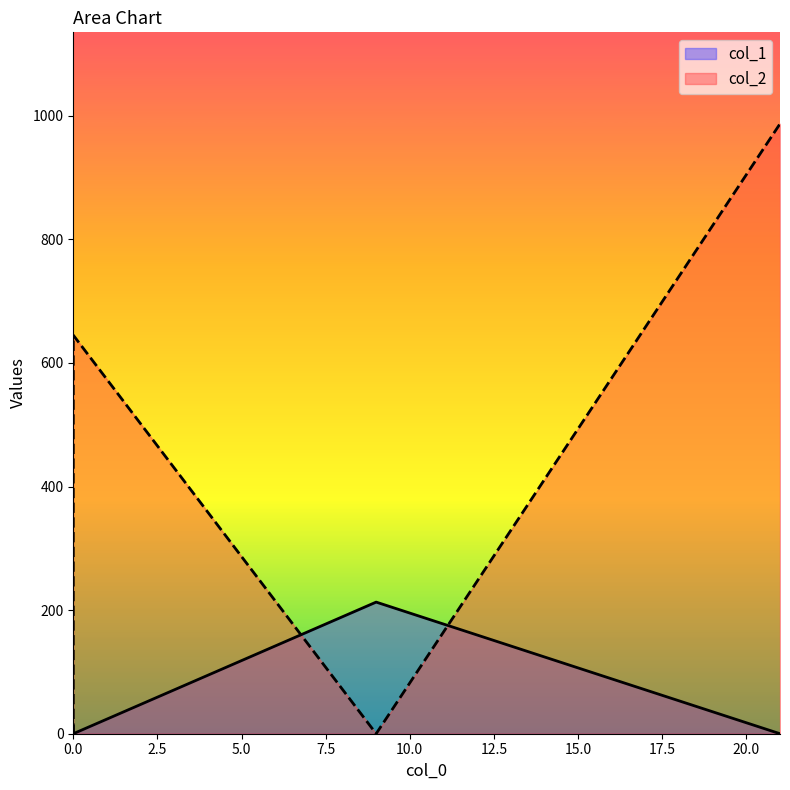

At which category is the sum across all series the highest?

21